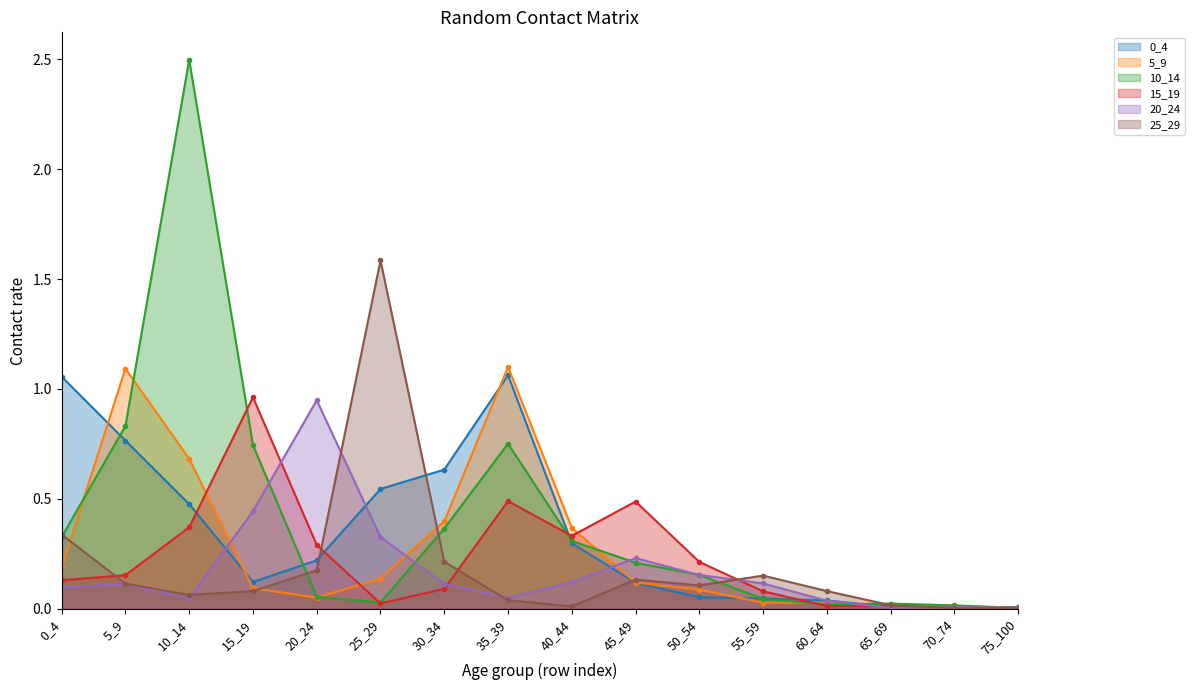

Is it true that 15_19 equals 0.1 at 20_24?

False